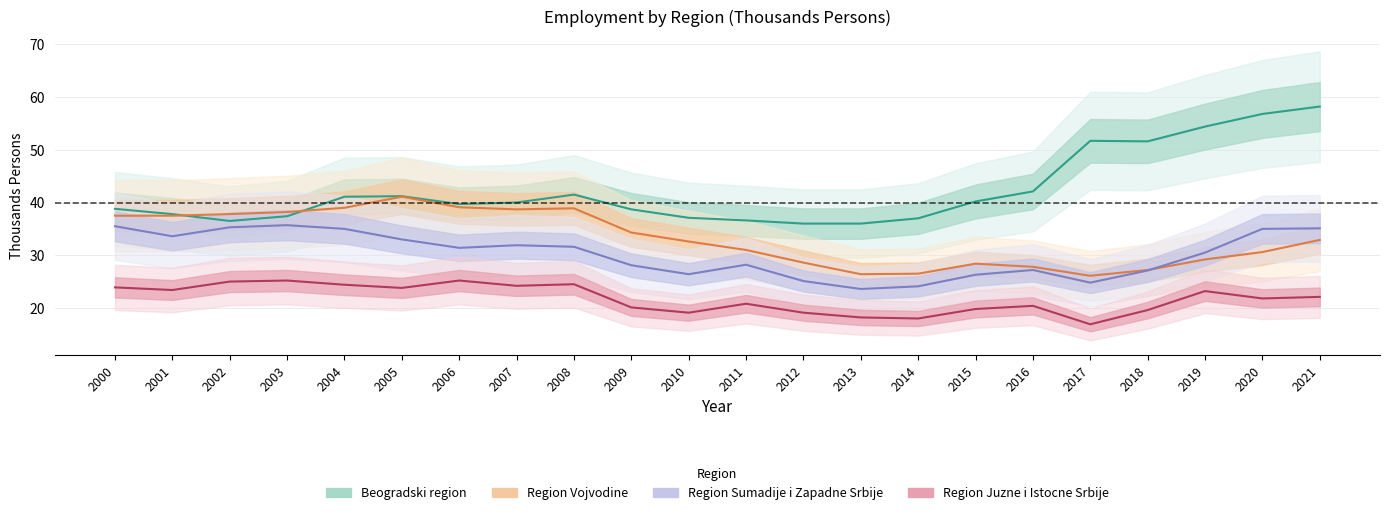

What is the greatest value displayed?

58.2